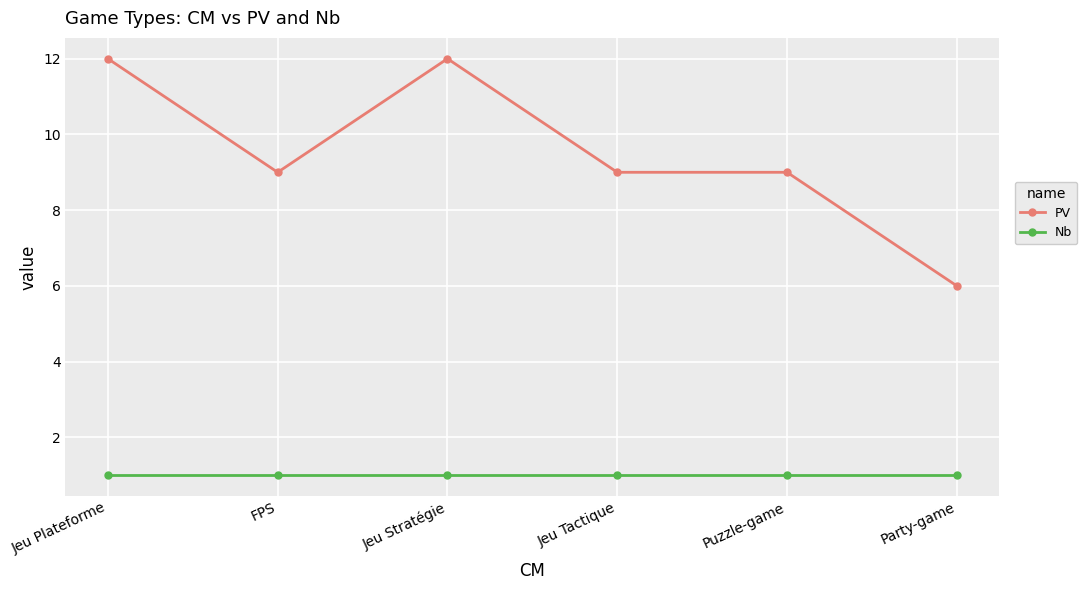

True or false: PV and Nb intersect in this chart.

False